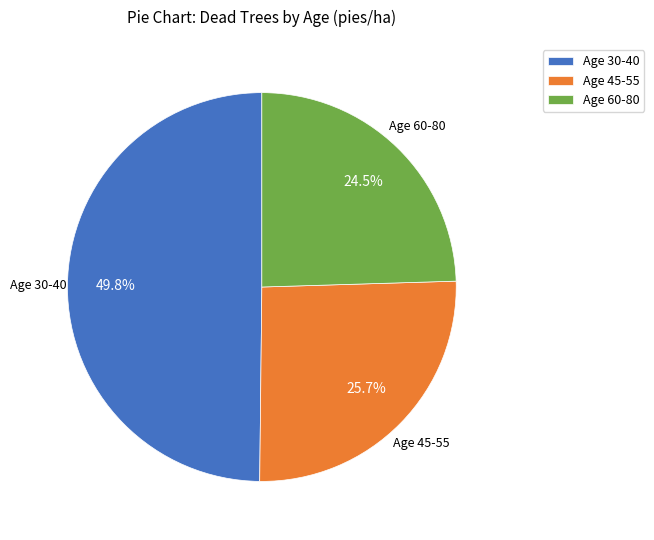

Approximately how many times larger is the value at Age 30-40 compared to Age 60-80?

2.0